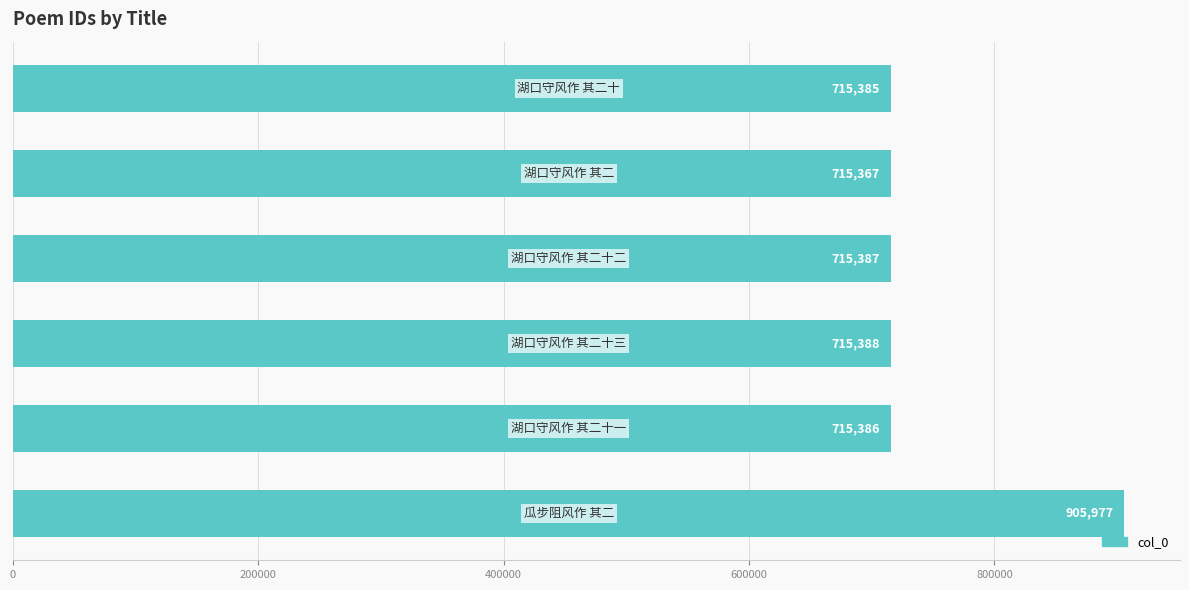

What is the greatest value displayed?

905977